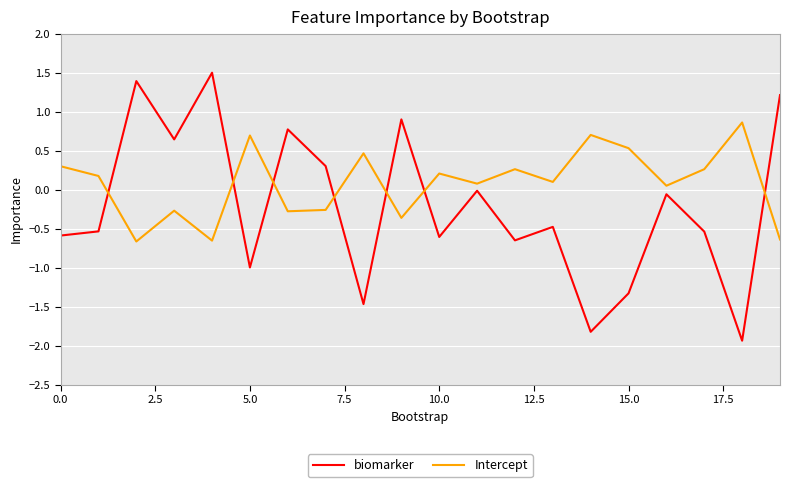

Rank the series by their average value, from highest to lowest.

Intercept, biomarker